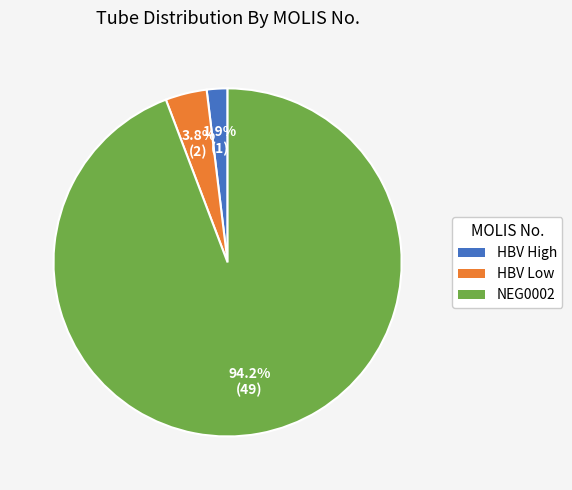

Is there any slice that represents more than half of the pie?

Yes